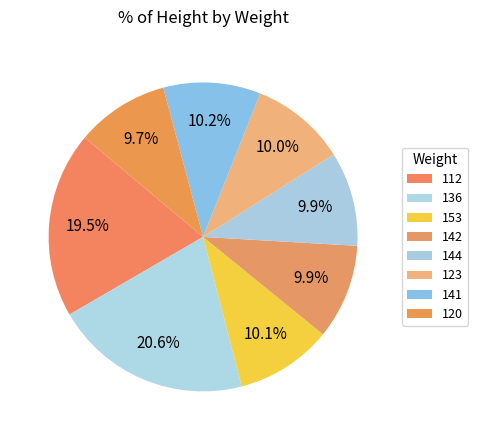

What percentage is the 142 slice, to the nearest percent?

10%